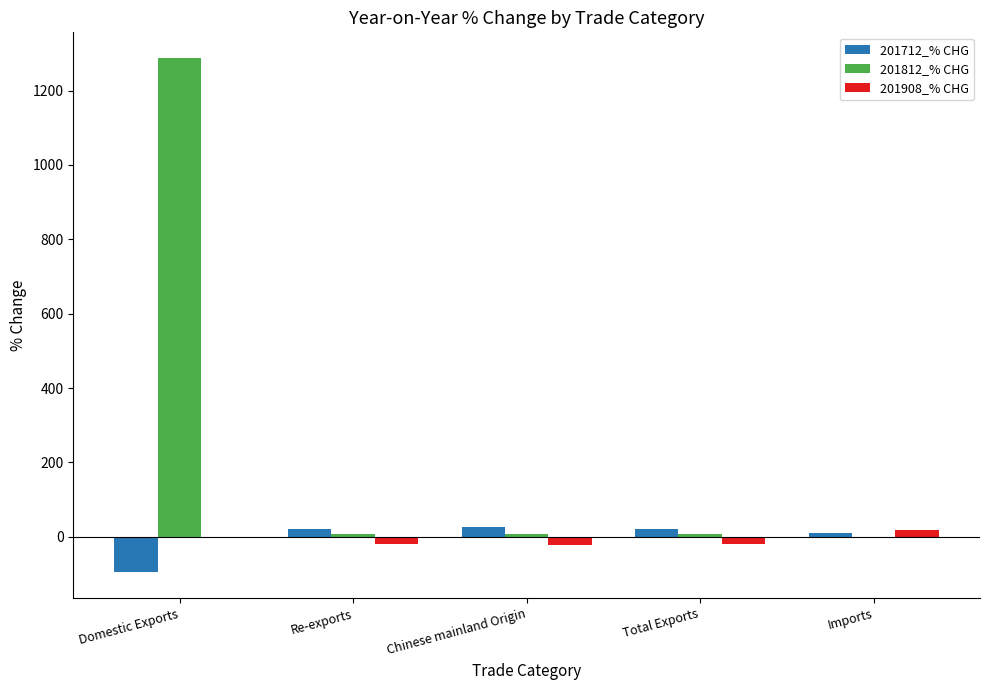

The value of 201712_% CHG at Chinese mainland Origin is 25.4. True or false?

True